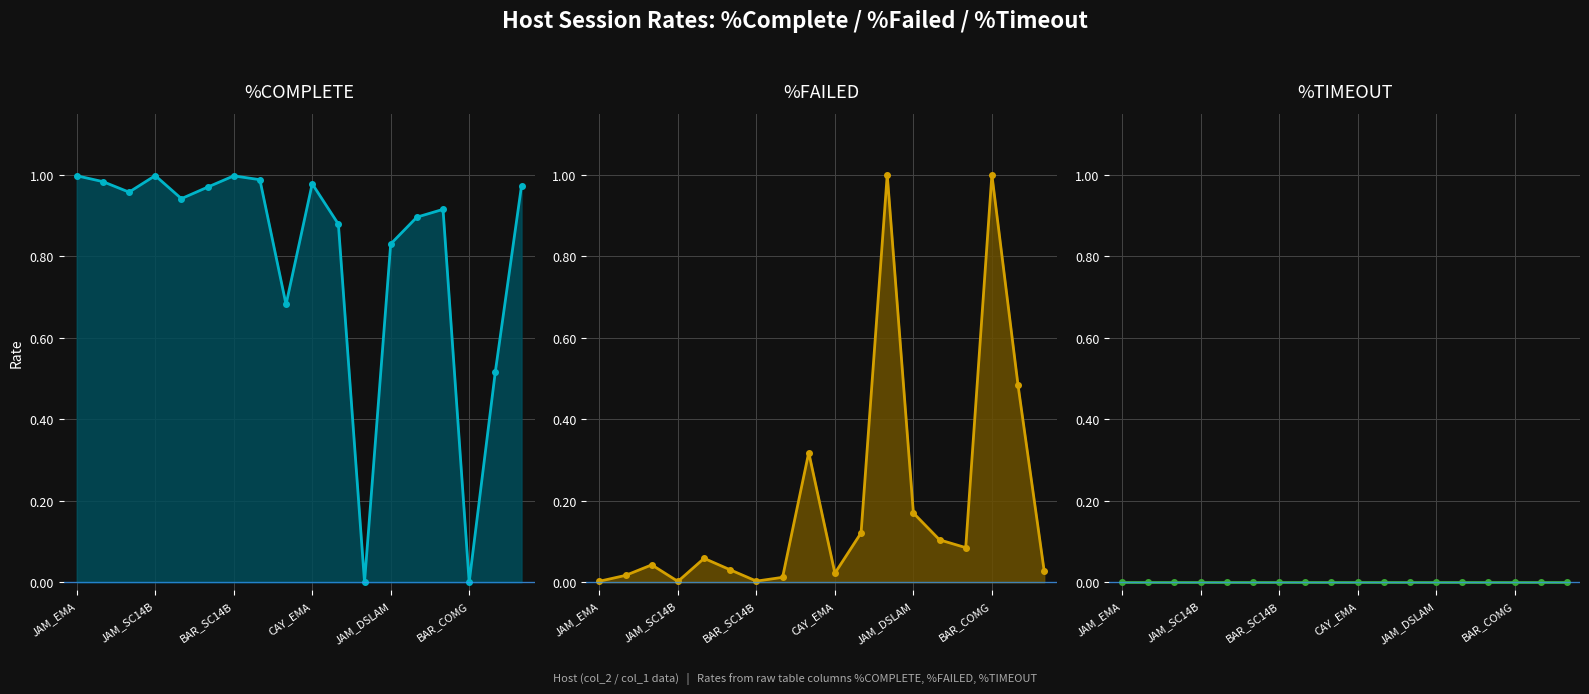

How many intersections are there between %COMPLETE and %FAILED?

4